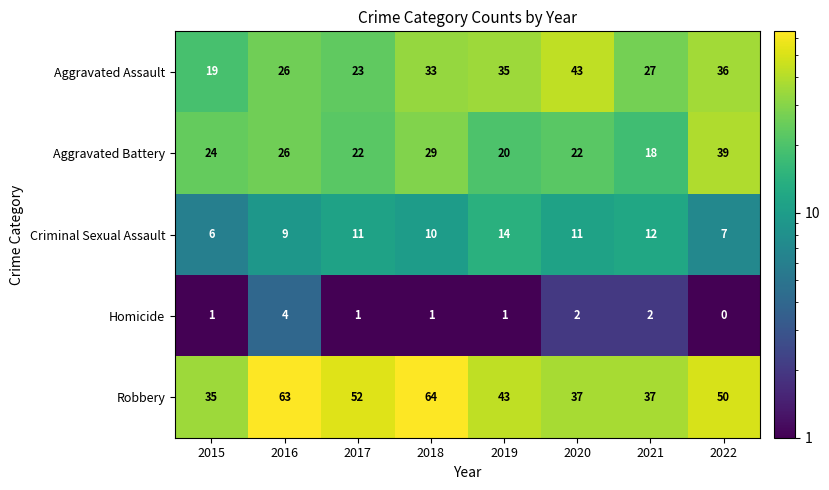

Which category has the lowest value across all series?

2022